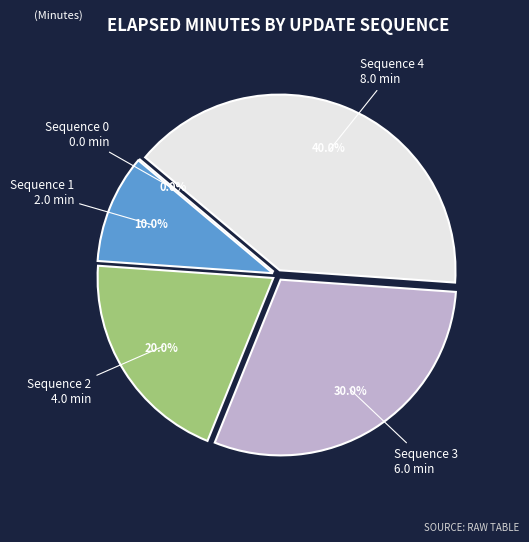

Which slice is the largest?

Sequence 4